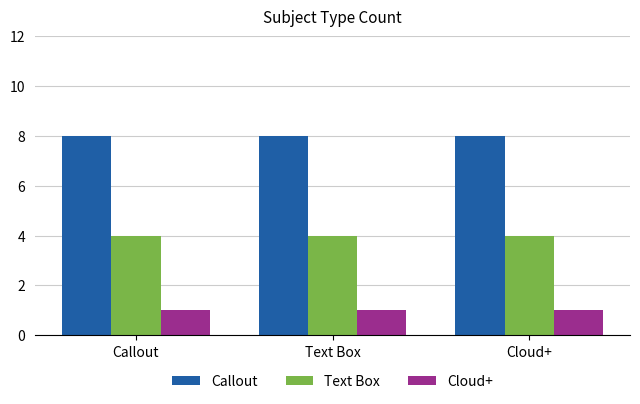

What is the maximum value for Callout?

8